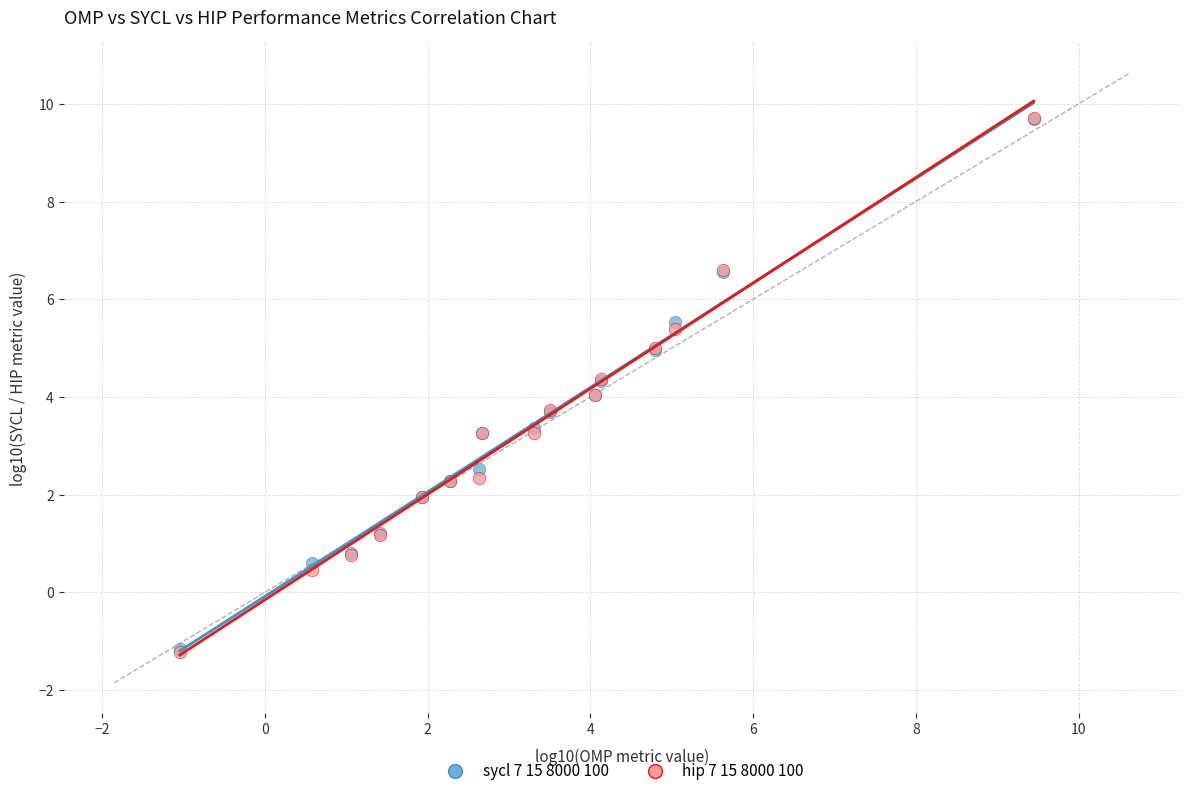

Which series has the largest Y range (max minus min)?

hip 7 15 8000 100